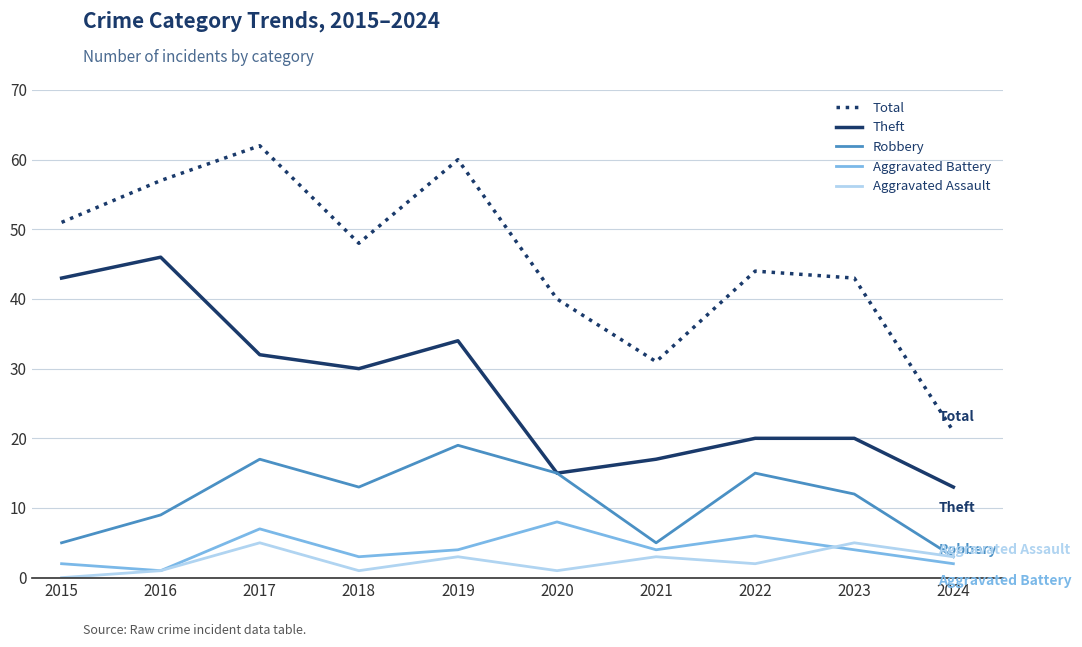

True or false: Robbery has a value of 6 at 2017.

False